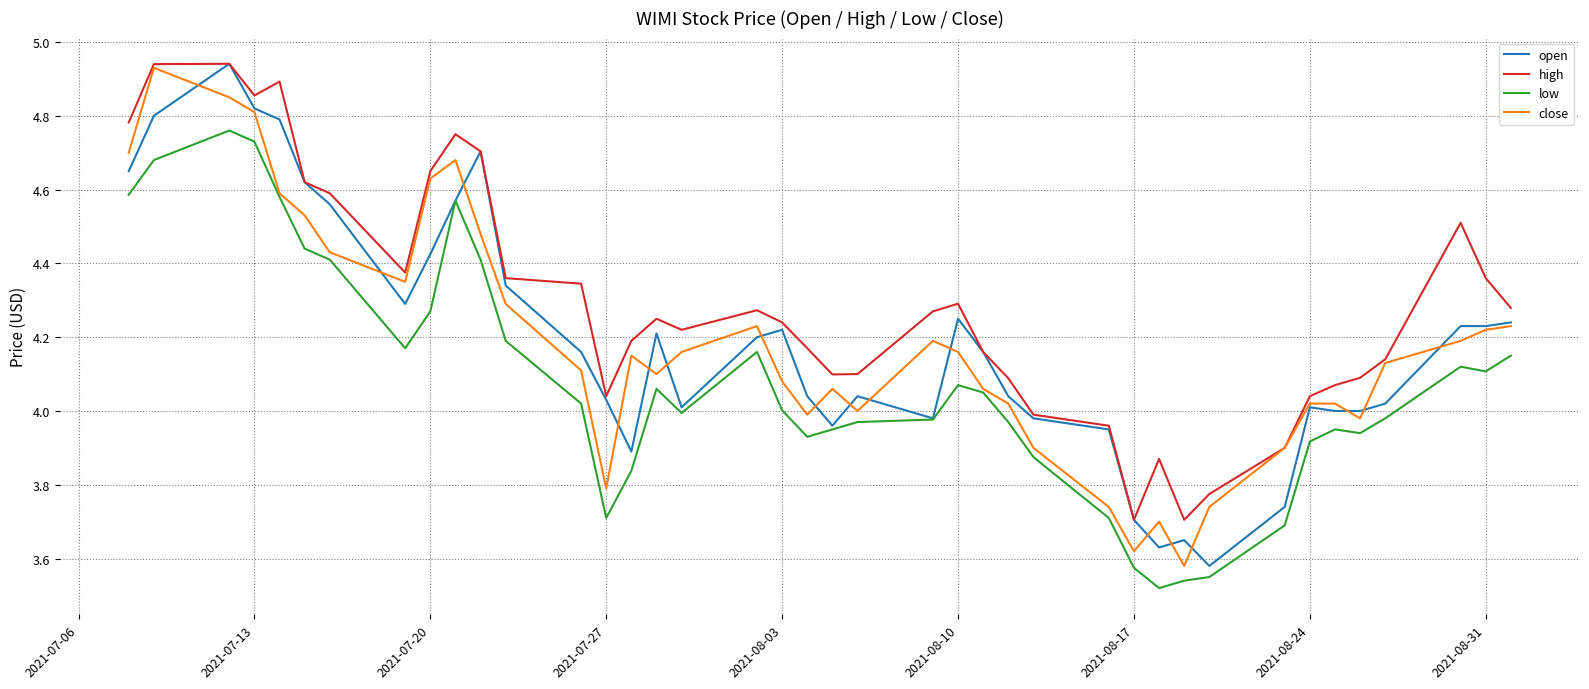

Which series has the largest total across all categories?

high